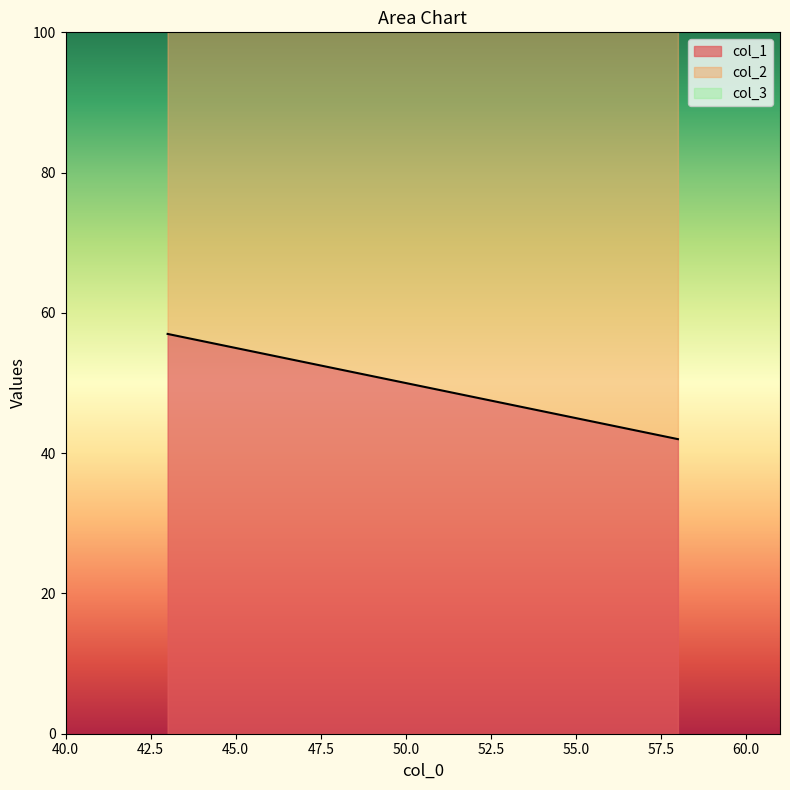

How many lines are shown in the chart?

3